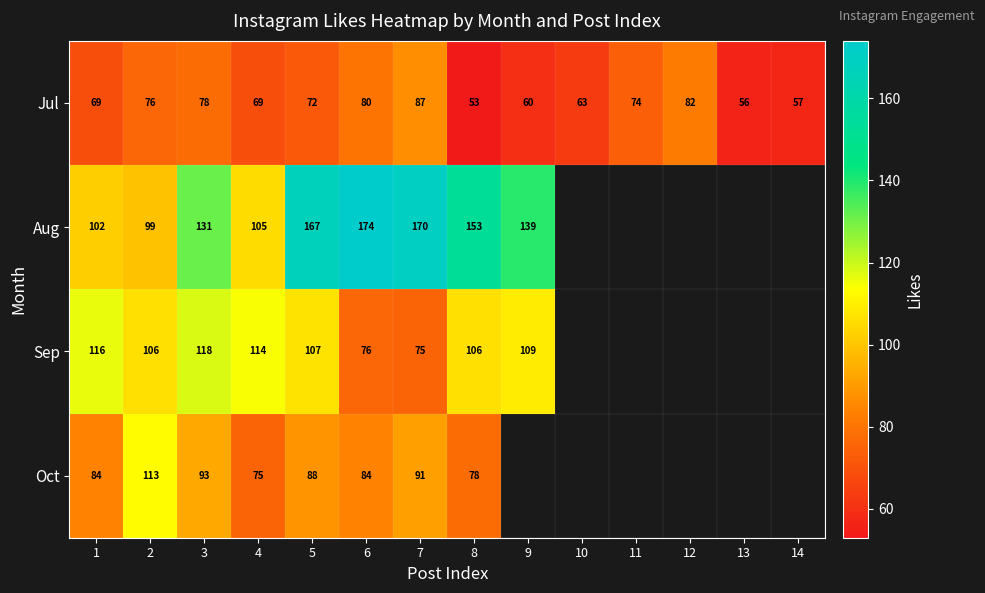

What is the difference between the highest and lowest values at 2?

37